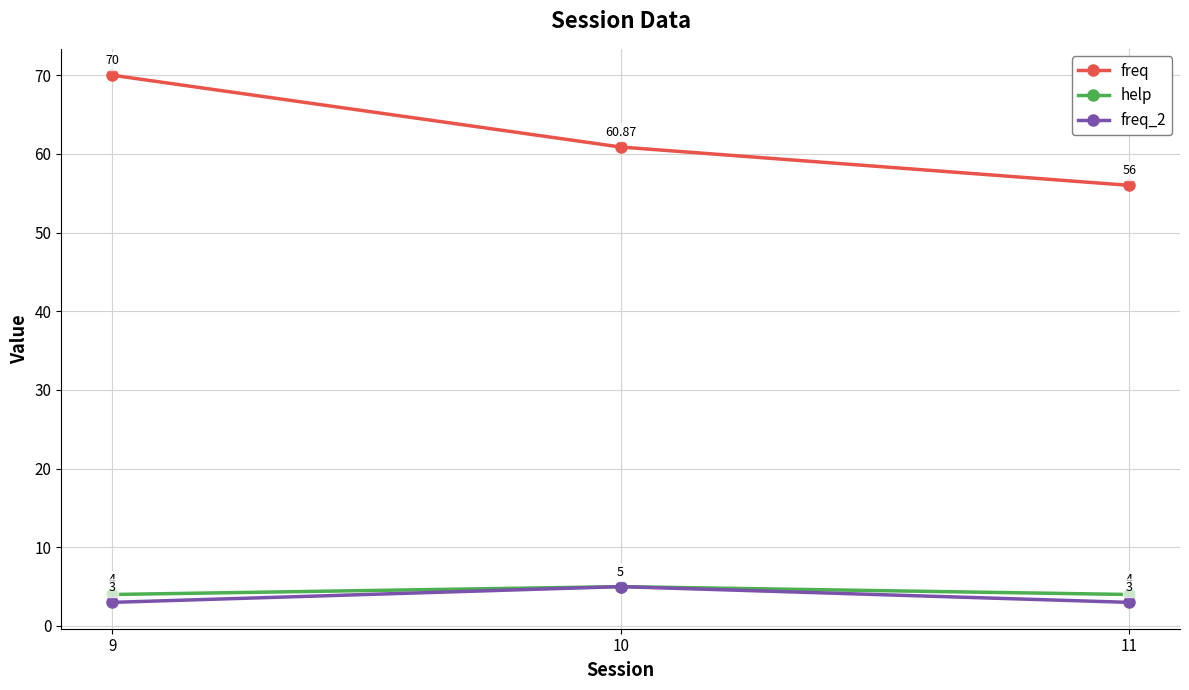

What is the total value across all series at 11?

63.0